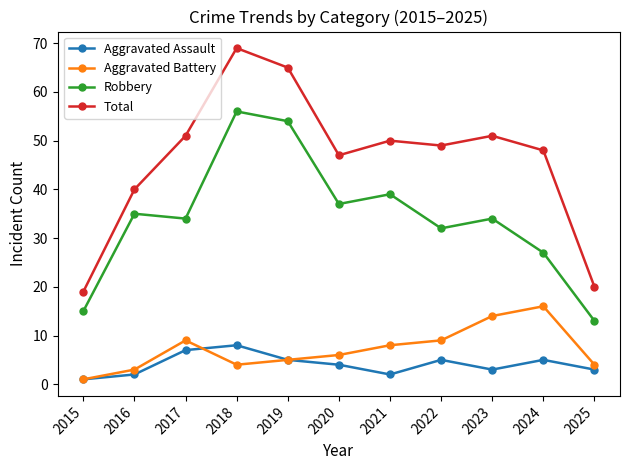

Where is the first local minimum for Robbery?

2017